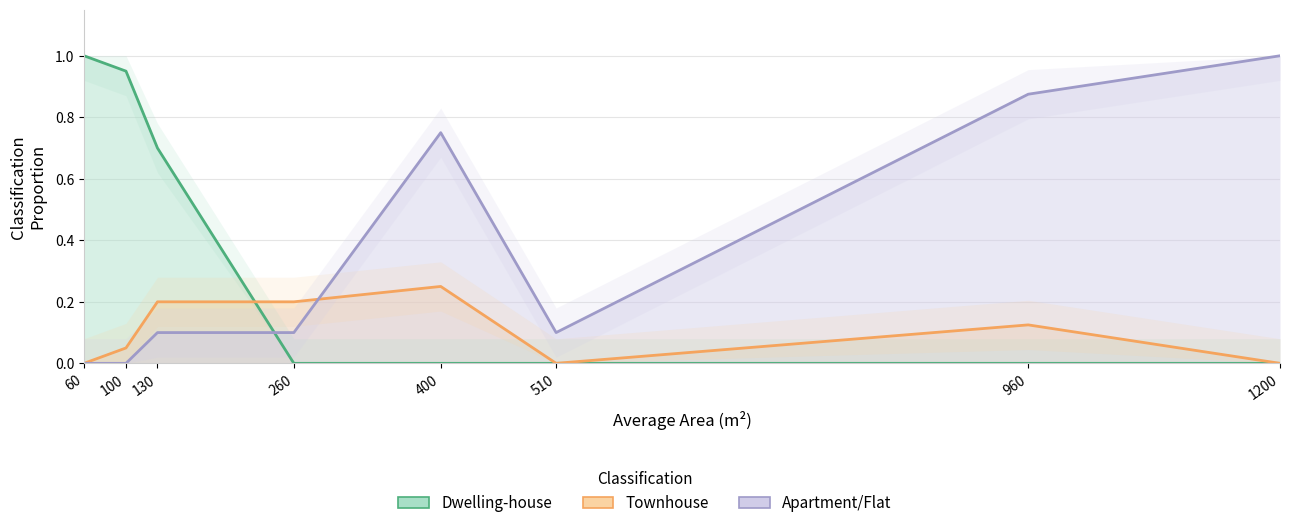

Count the number of categories in the chart.

8